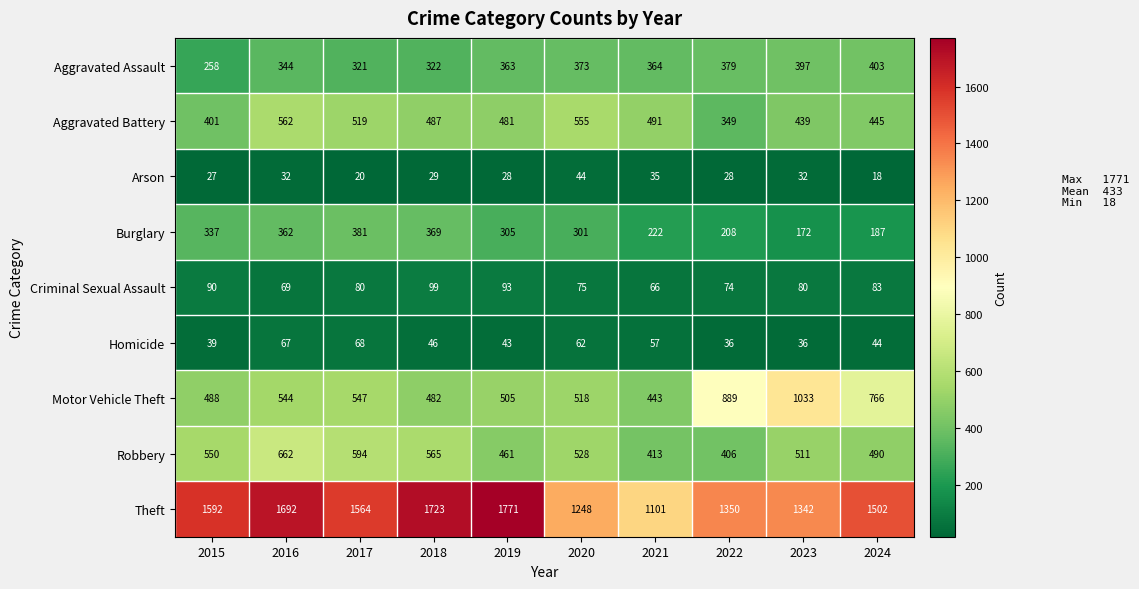

What is the difference between the second highest and second lowest values in the Criminal Sexual Assault series?

24